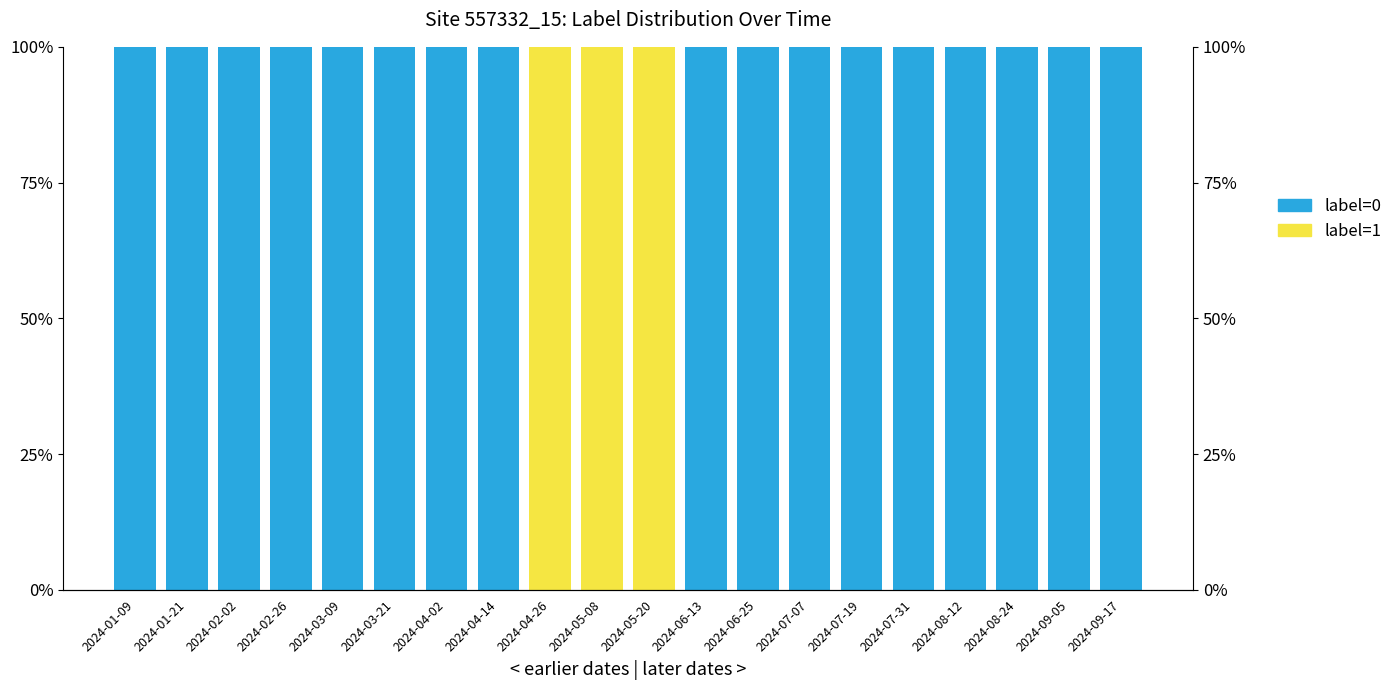

The label=1 series shows 0 at 2024-03-21. True or false?

True